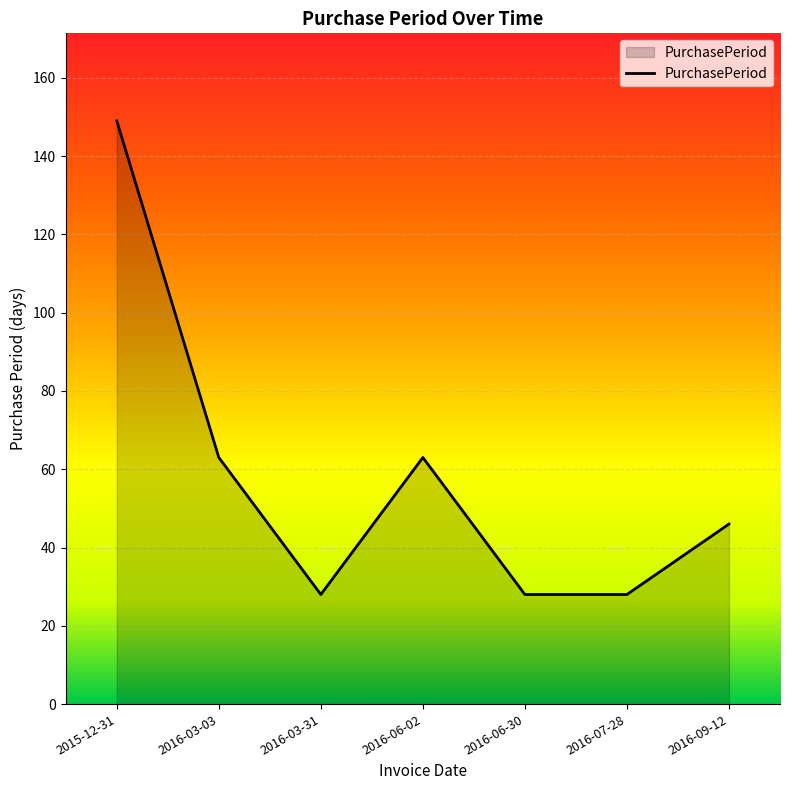

What position from the right is 2016-03-03?

6